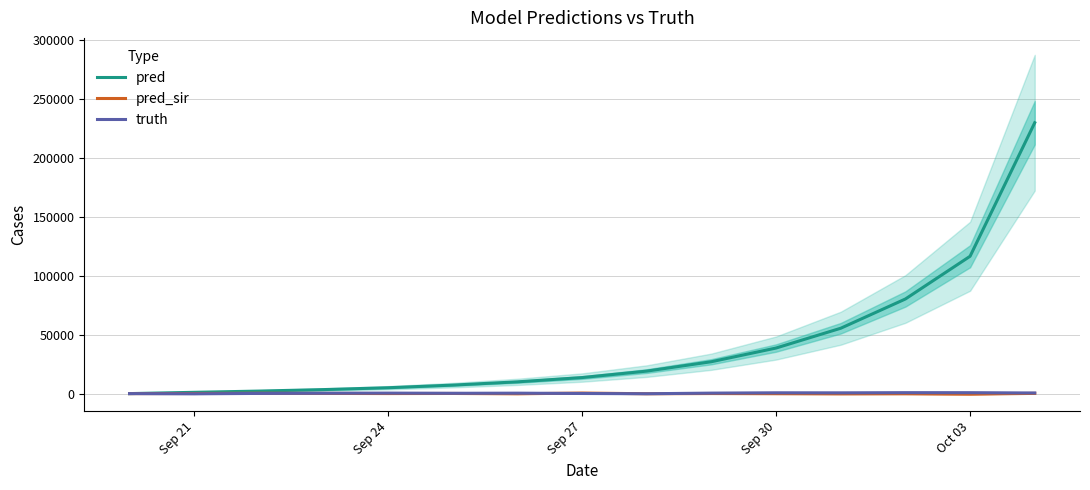

Reading left to right, extract all data points from this chart.

pred: 535.3	1624.0	2669.0	3938.0	5507.0	7733.0	10496.0	14138.0	19605.0	27567.0	39160.0	55940.0	80724.0	116926.0	230097.0
pred_sir: 527.5	630.0	825.0	696.0	571.0	649.0	363.0	1001.0	412.0	582.0	438.0	298.0	367.0	77.0	713.0
truth: 533.0	354.0	691.0	864.0	959.0	801.0	906.0	630.0	408.0	952.0	1218.0	1183.0	1339.0	1317.0	1063.0